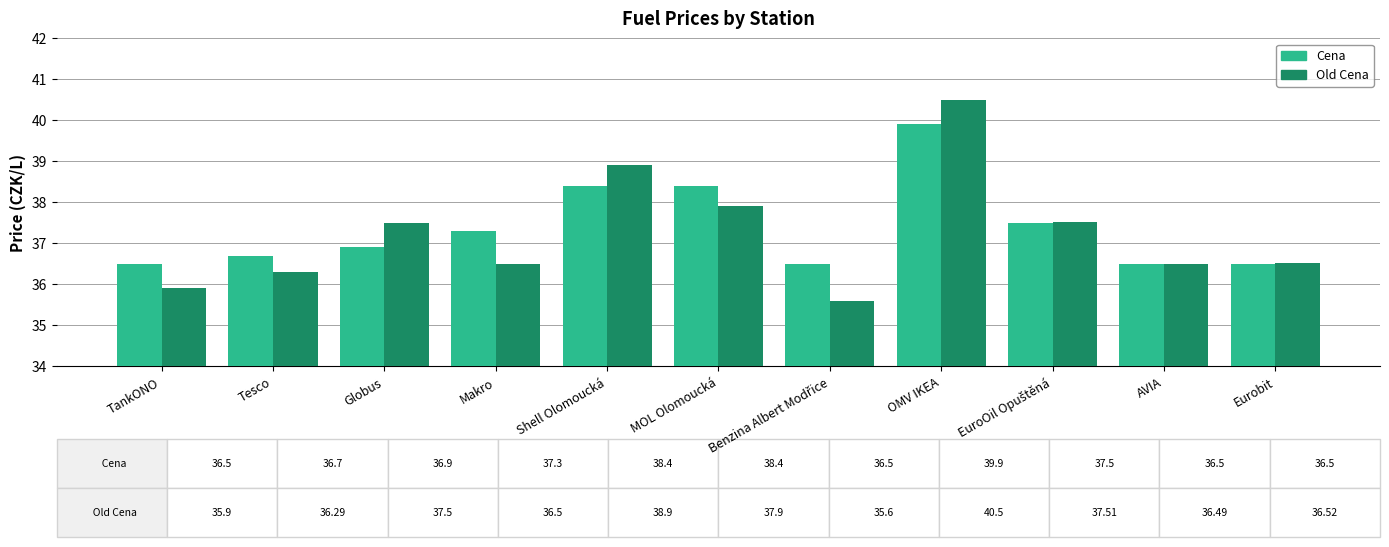

What is the spread (max minus min) of values at OMV IKEA?

0.6